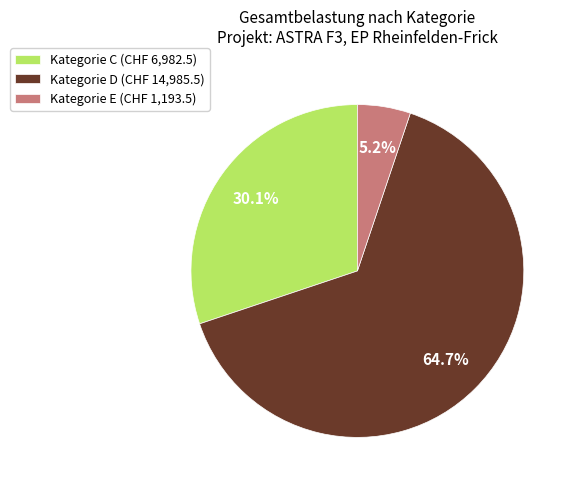

Count the number of slices in the pie.

3